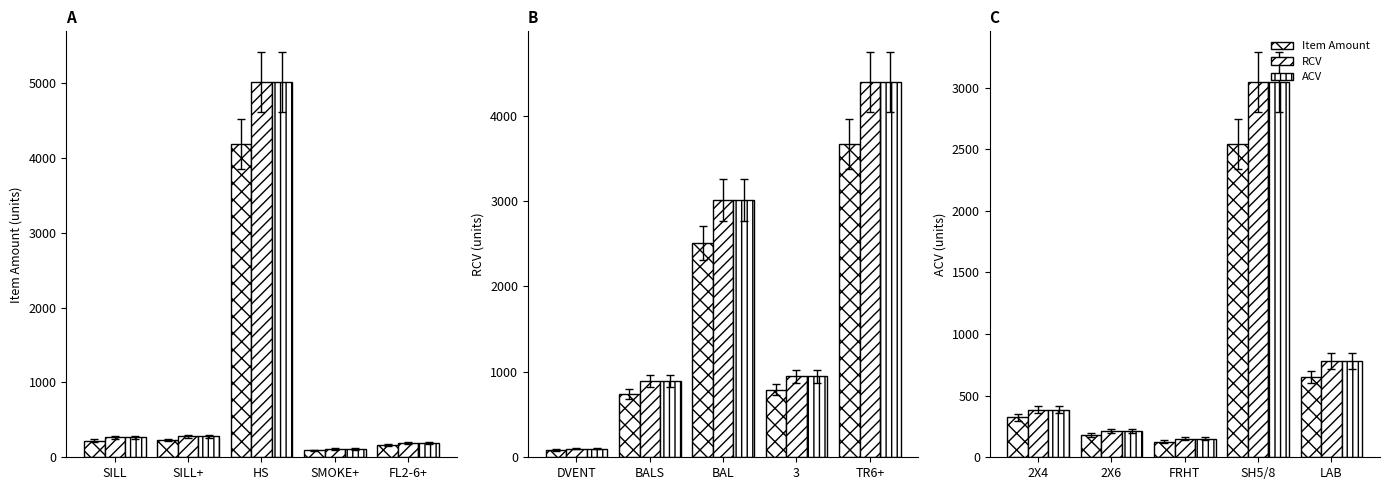

At SH5/8, list the series in order from largest to smallest.

RCV, ACV, Item Amount